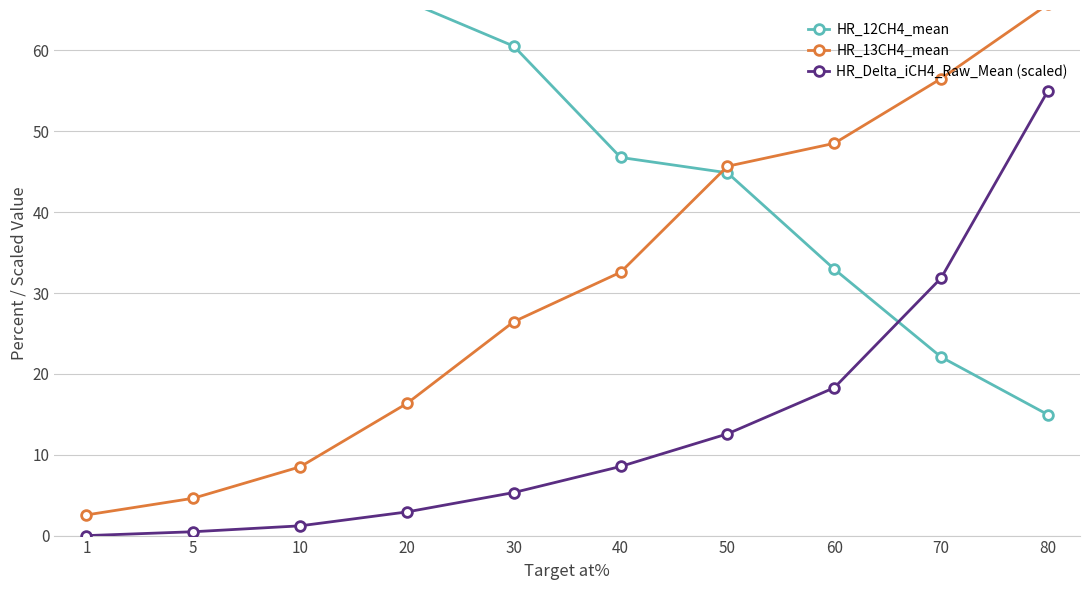

Reading left to right, list all the values displayed in this chart.

HR_12CH4_mean: 1=78.8	5=93.9	10=78.9	20=66.1	30=60.5	40=46.8	50=44.9	60=32.9	70=22.1	80=14.9
HR_13CH4_mean: 1=2.6	5=4.6	10=8.5	20=16.3	30=26.5	40=32.6	50=45.7	60=48.5	70=56.5	80=65.7
HR_Delta_iCH4_Raw_Mean (scaled): 1=-0.0	5=0.5	10=1.2	20=2.9	30=5.3	40=8.5	50=12.6	60=18.3	70=31.9	80=55.0